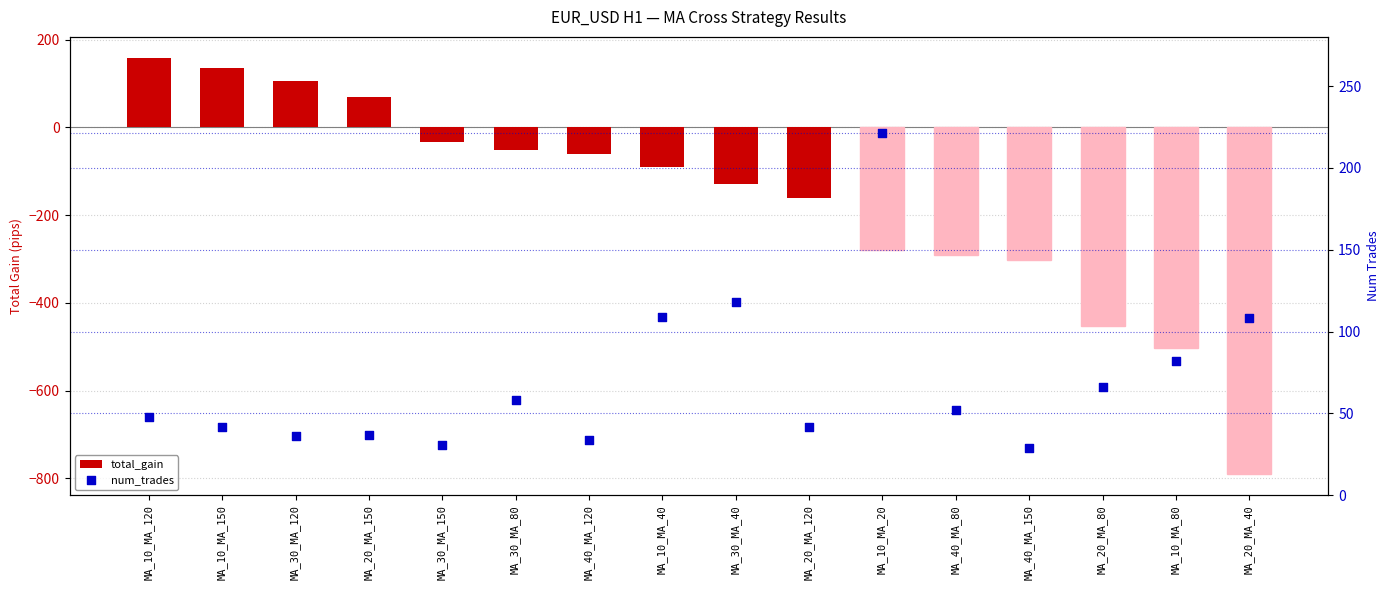

At how many categories does at least one series exceed -378?

16